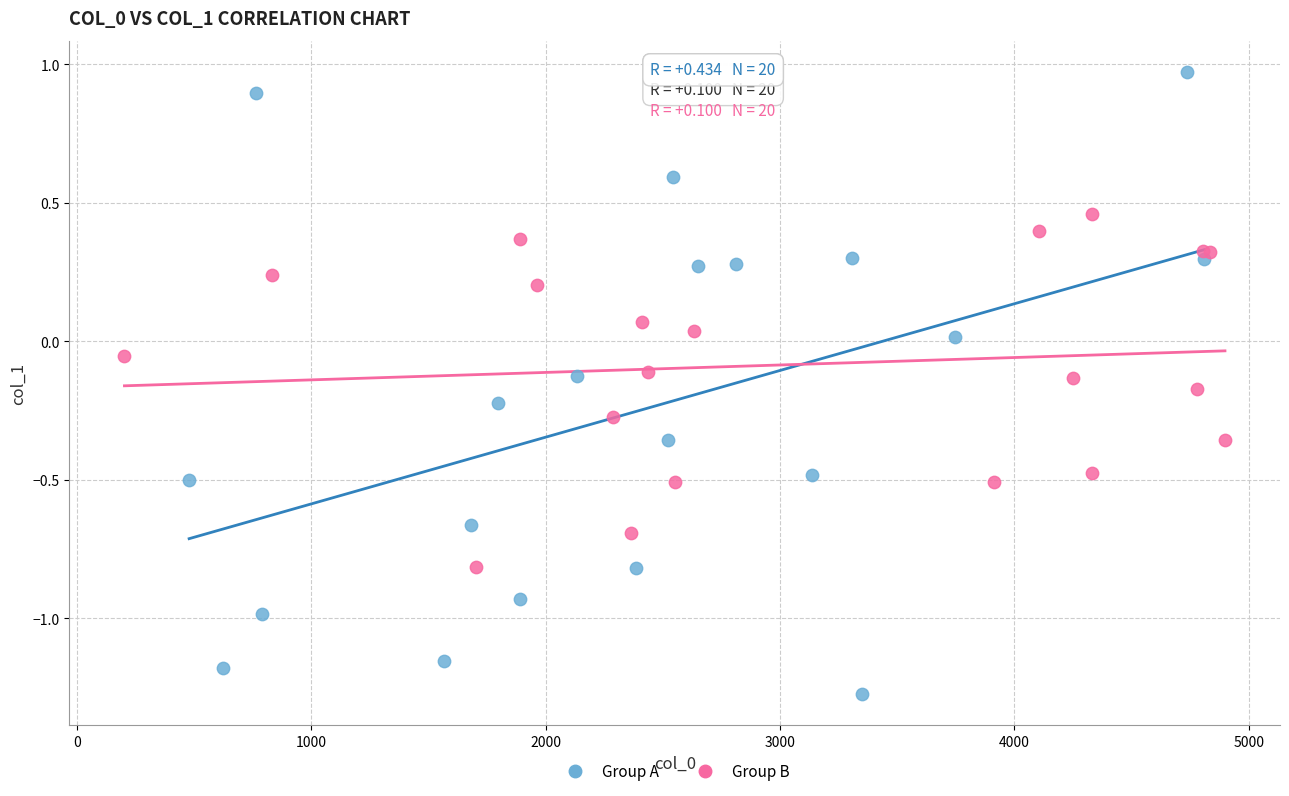

What are all the series names shown in the legend?

Group A, Group B